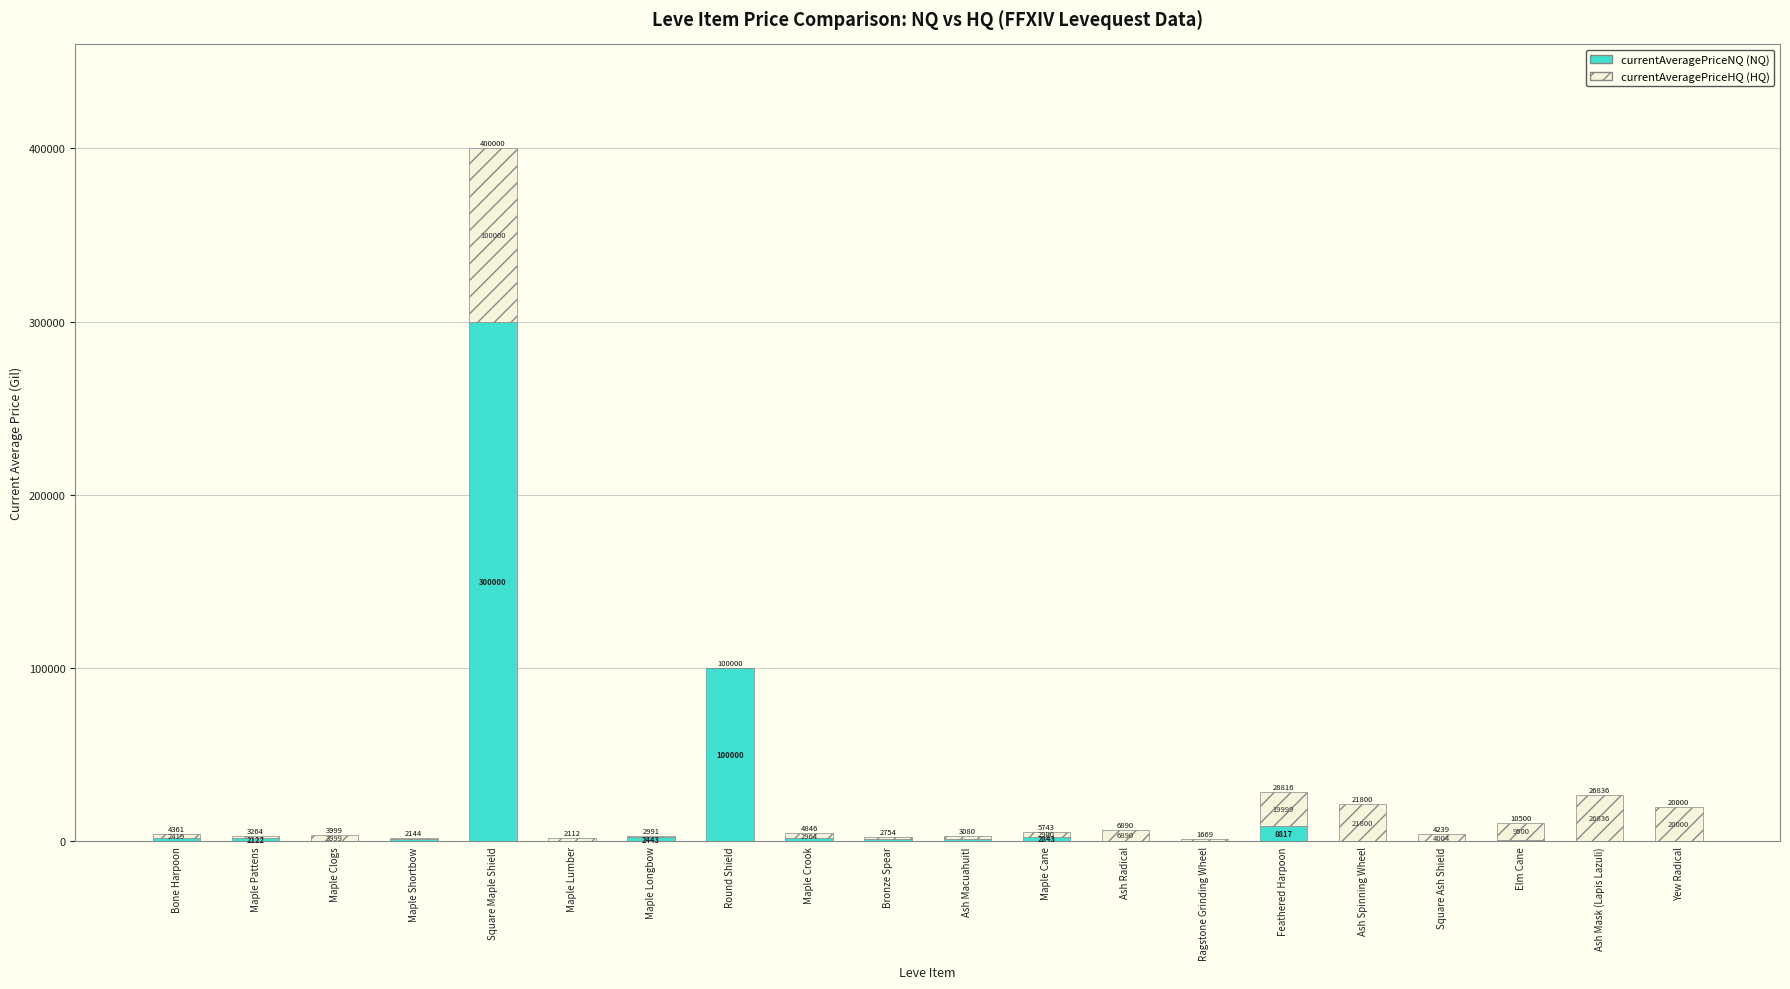

At which category is the sum across all series the highest?

Square Maple Shield